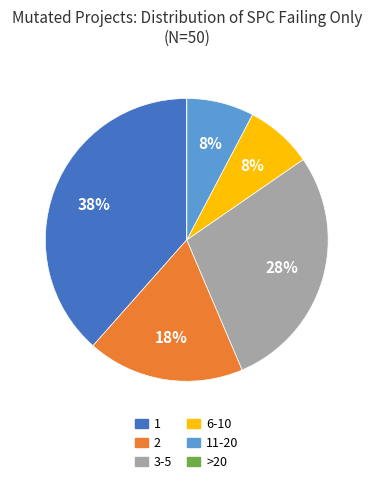

Which has a higher value, 3-5 or 11-20?

3-5